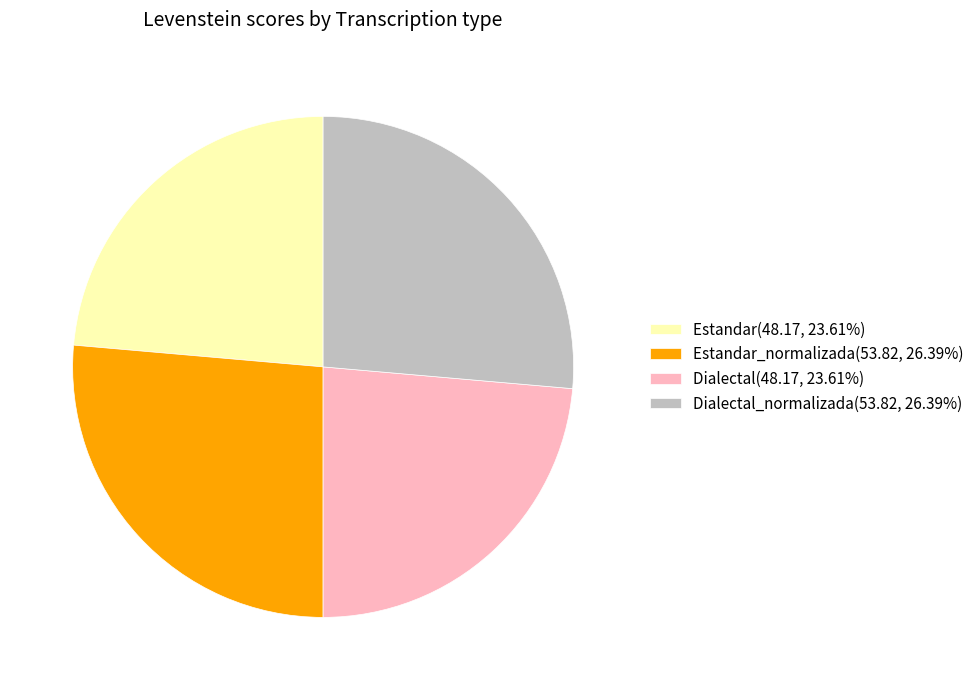

Is there any slice that represents more than half of the pie?

No